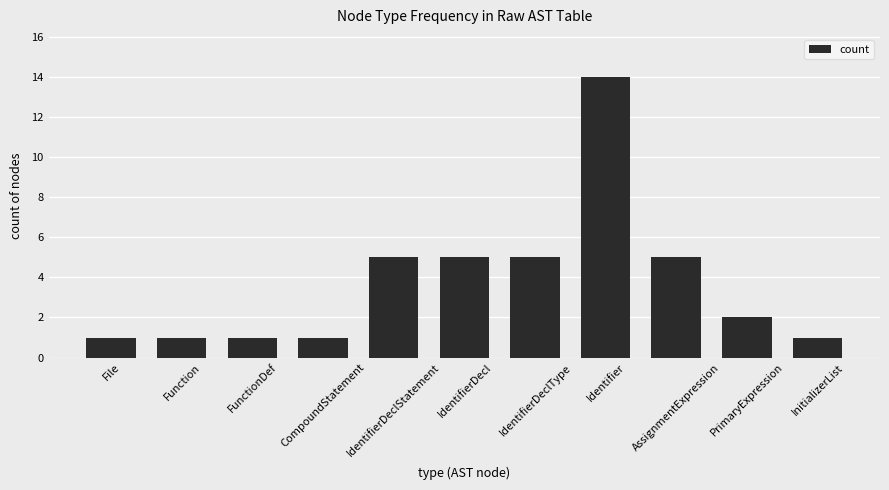

How many bars are there in total?

11